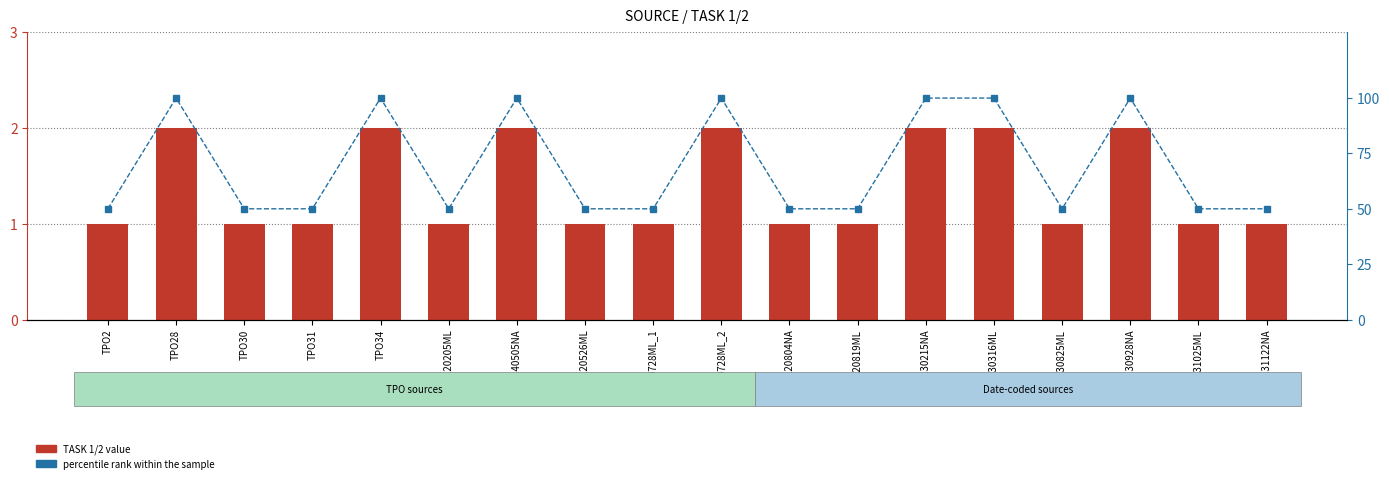

What is the lowest value of the TASK 1/2 series?

1